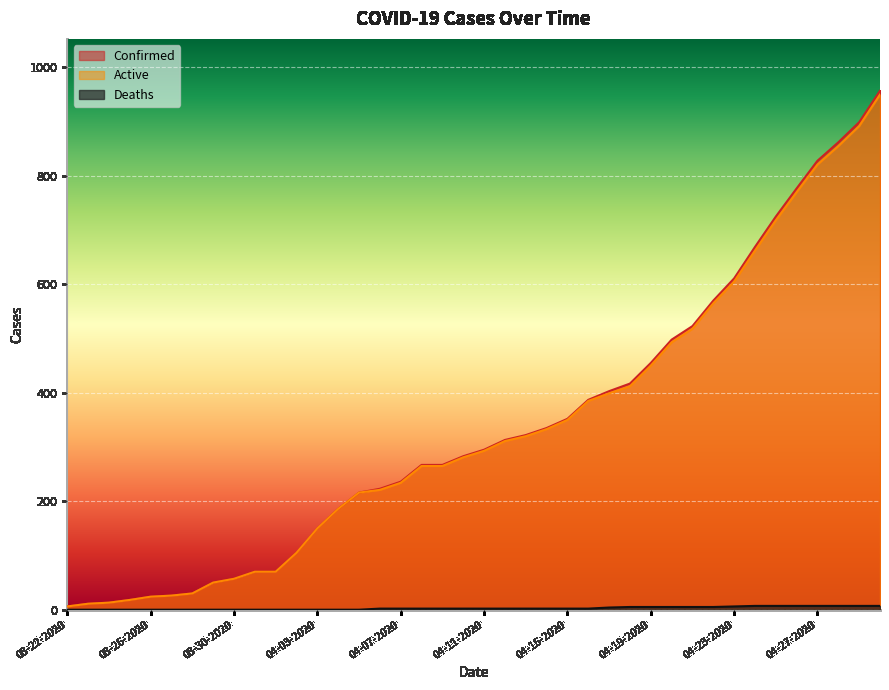

Reading left to right, list all the values displayed in this chart.

Confirmed: 6	11	13	18	24	26	30	50	57	70	70	105	150	186	216	223	236	267	267	283	295	313	322	335	352	387	403	417	455	498	523	570	611	669	725	777	828	862	899	957
Active: 6	11	13	18	24	26	30	50	57	70	70	105	150	186	216	221	234	265	265	281	293	311	320	333	350	385	399	412	450	493	518	565	605	662	718	770	821	855	892	950
Deaths: 0	0	0	0	0	0	0	0	0	0	0	0	0	0	0	2	2	2	2	2	2	2	2	2	2	2	4	5	5	5	5	5	6	7	7	7	7	7	7	7